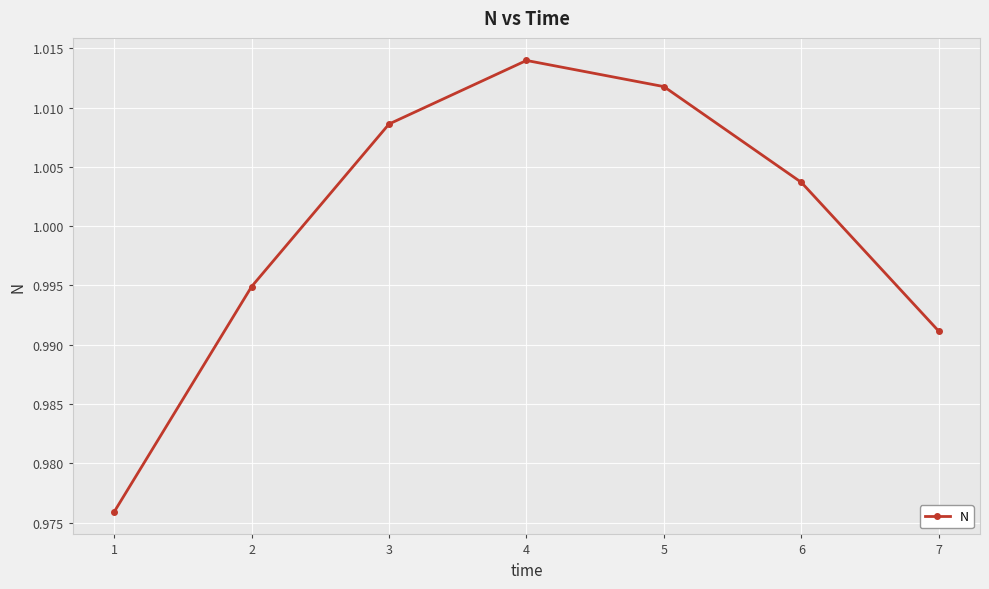

Rank the categories by value from highest to lowest.

4, 5, 3, 6, 2, 7, 1